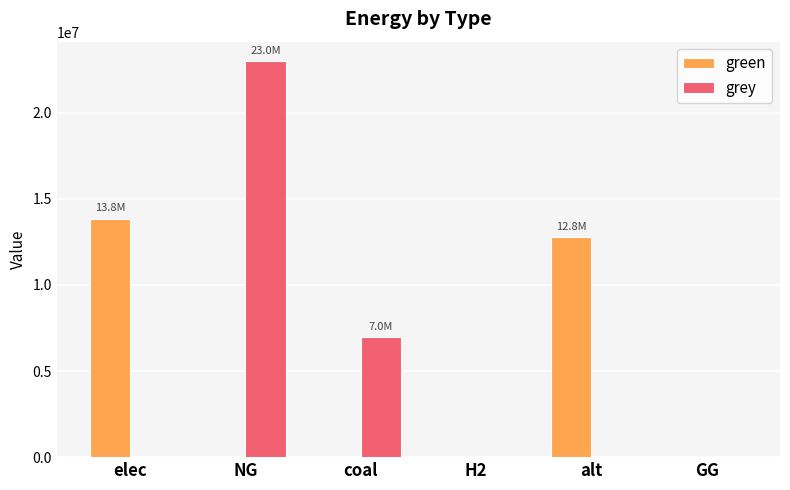

Reading left to right, transcribe all the data shown in this chart.

green: elec=13841048.2	NG=0.0	coal=0.0	H2=0.0	alt=12780367.6	GG=0.0
grey: elec=0.0	NG=22980324.3	coal=6965060.4	H2=0.0	alt=0.0	GG=0.0